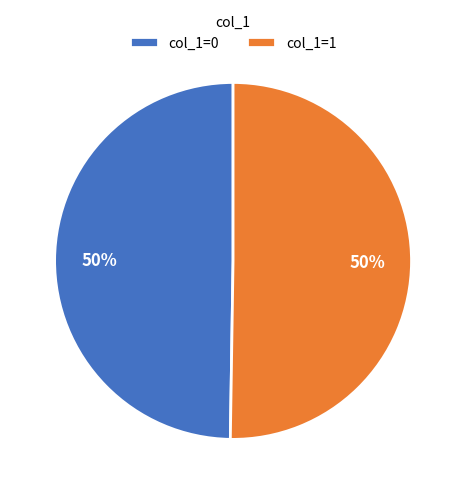

Is the sum of col_1=1 and col_1=0 greater than half?

Yes